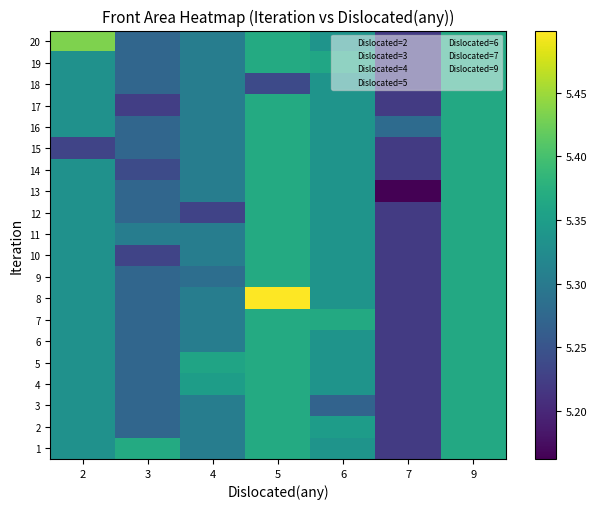

What is the difference between the highest and lowest values at 2?

0.2